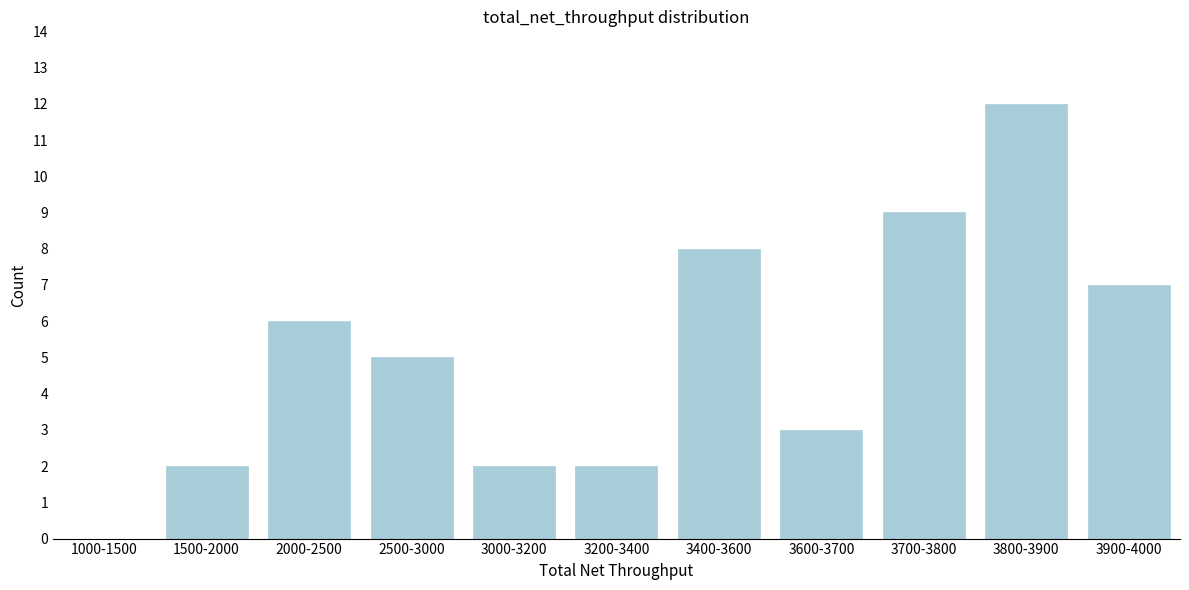

Reading right to left, transcribe all the data shown in this chart.

3900-4000=7	3800-3900=12	3700-3800=9	3600-3700=3	3400-3600=8	3200-3400=2	3000-3200=2	2500-3000=5	2000-2500=6	1500-2000=2	1000-1500=0